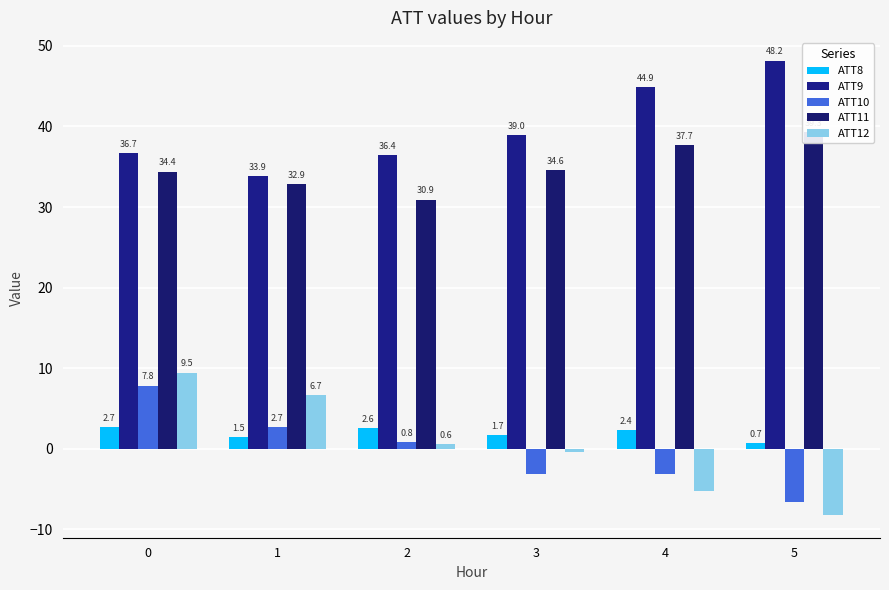

Reading left to right, transcribe all the data shown in this chart.

ATT8: 2.7	1.5	2.6	1.7	2.4	0.7
ATT9: 36.7	33.9	36.4	39.0	44.9	48.2
ATT10: 7.8	2.7	0.8	-3.1	-3.1	-6.6
ATT11: 34.4	32.9	30.9	34.6	37.7	39.3
ATT12: 9.5	6.7	0.6	-0.4	-5.3	-8.2